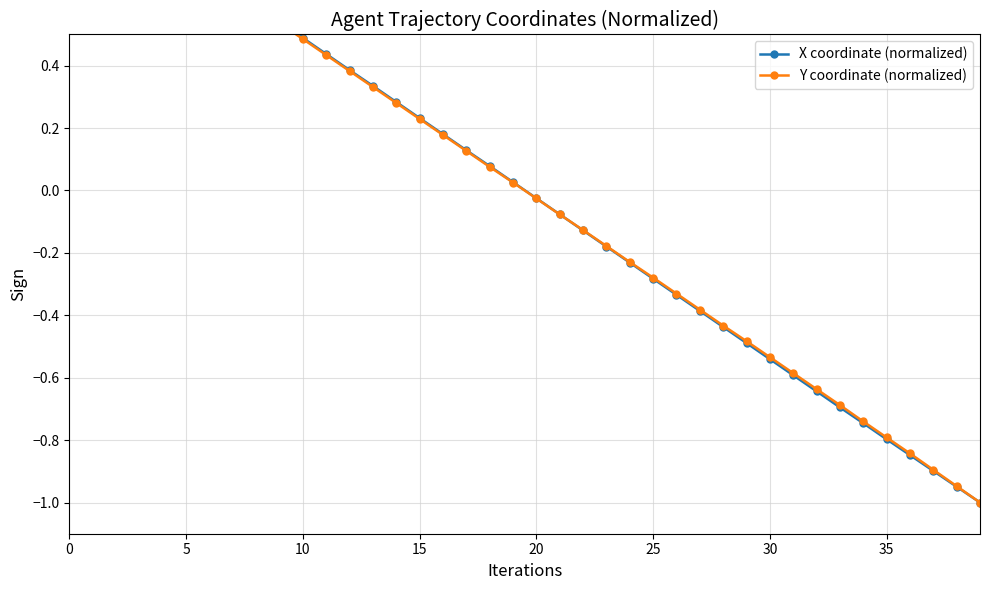

What value does the X coordinate (normalized) series have at 34?

-0.7